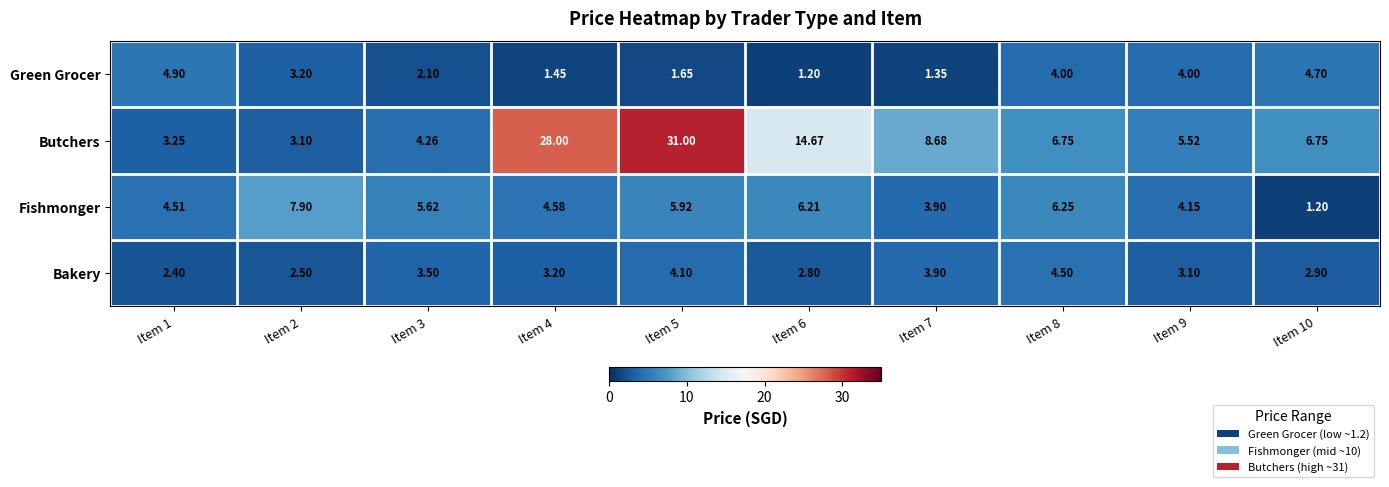

Which series has the widest spread of values?

Butchers